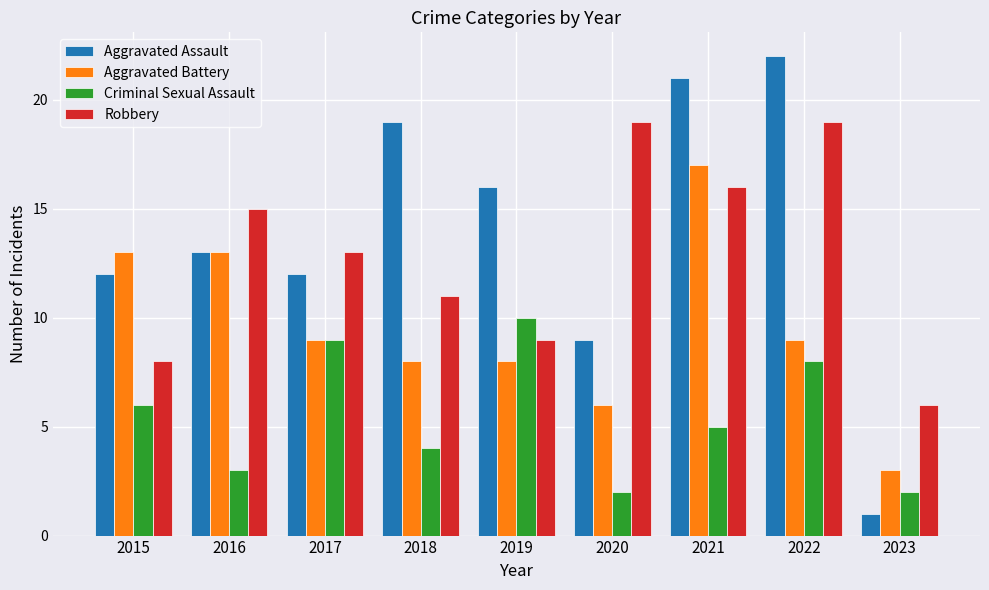

How many data points does each series have?

9